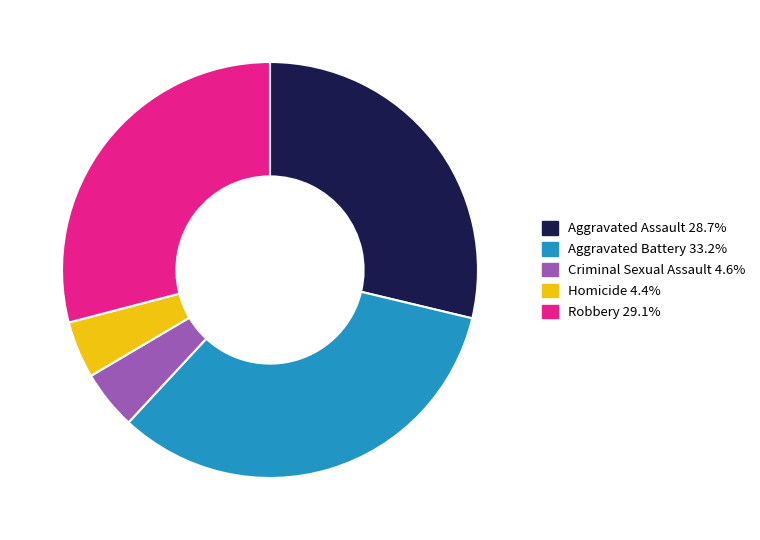

Do Aggravated Battery 33.2% and Criminal Sexual Assault 4.6% together represent more than half of the pie?

No